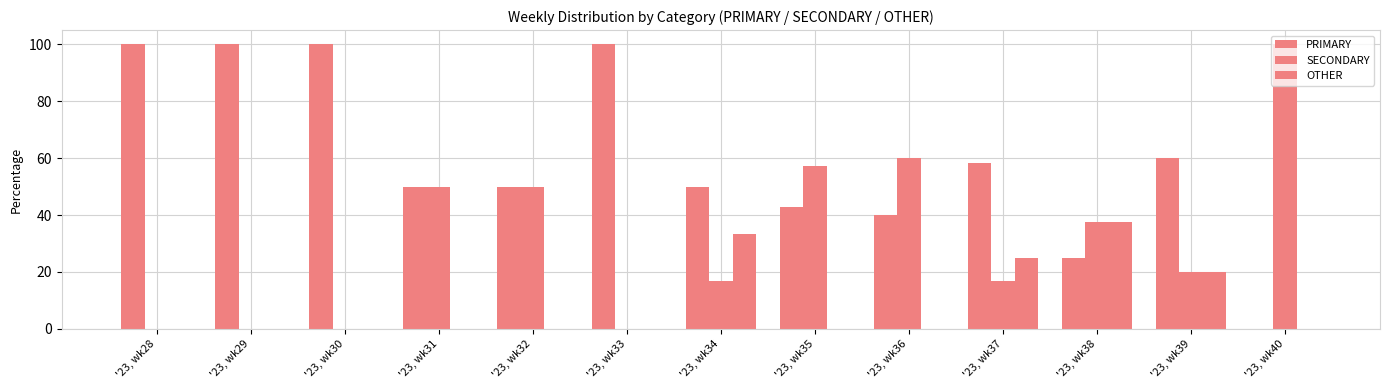

How many positive values does the PRIMARY series have?

12